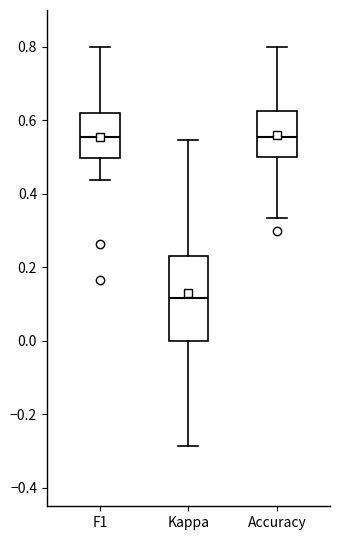

Reading left to right, read every box against the y-axis: the position of its median line, the range the box covers, and the ends of its whiskers. The values are not printed on the chart, so give them approximately, as read against the axis.

F1: median 0.56, box 0.50 to 0.62, whiskers 0.44 to 0.80
Kappa: median 0.12, box 0.00 to 0.24, whiskers -0.28 to 0.54
Accuracy: median 0.56, box 0.50 to 0.62, whiskers 0.34 to 0.80